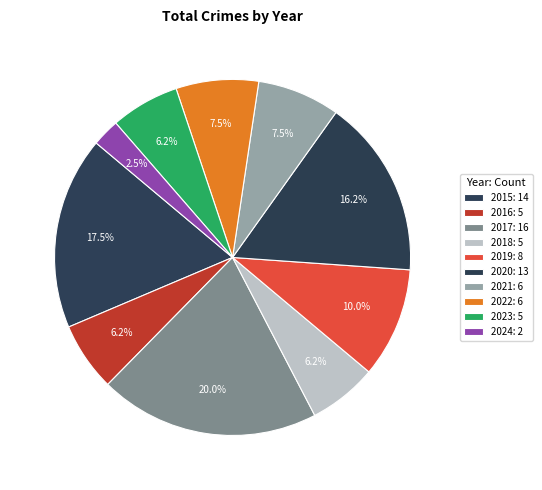

Rank the categories by value from highest to lowest.

2017, 2015, 2020, 2019, 2021, 2022, 2016, 2018, 2023, 2024